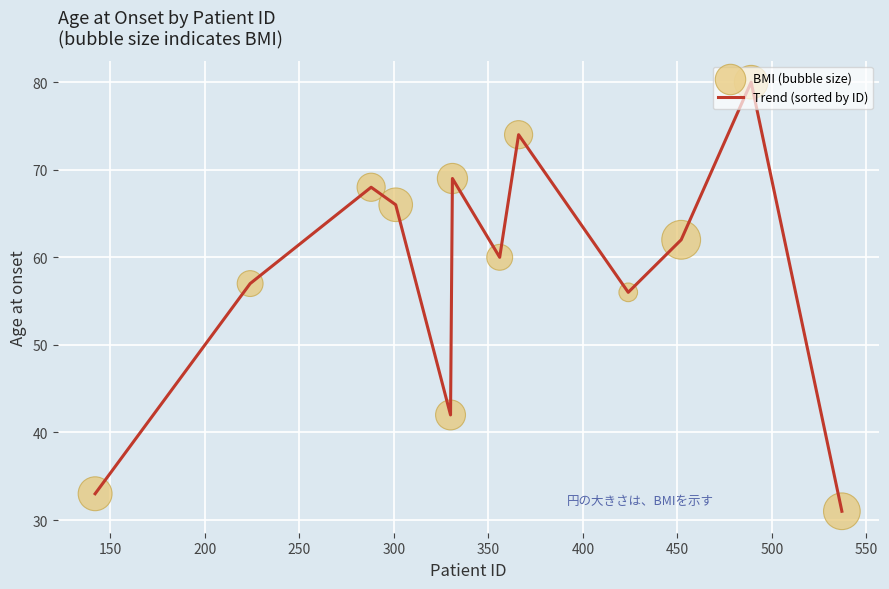

What is the maximum value shown in the chart?

80